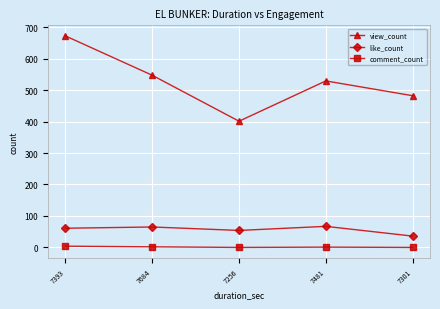

What is the maximum value shown in the chart?

672